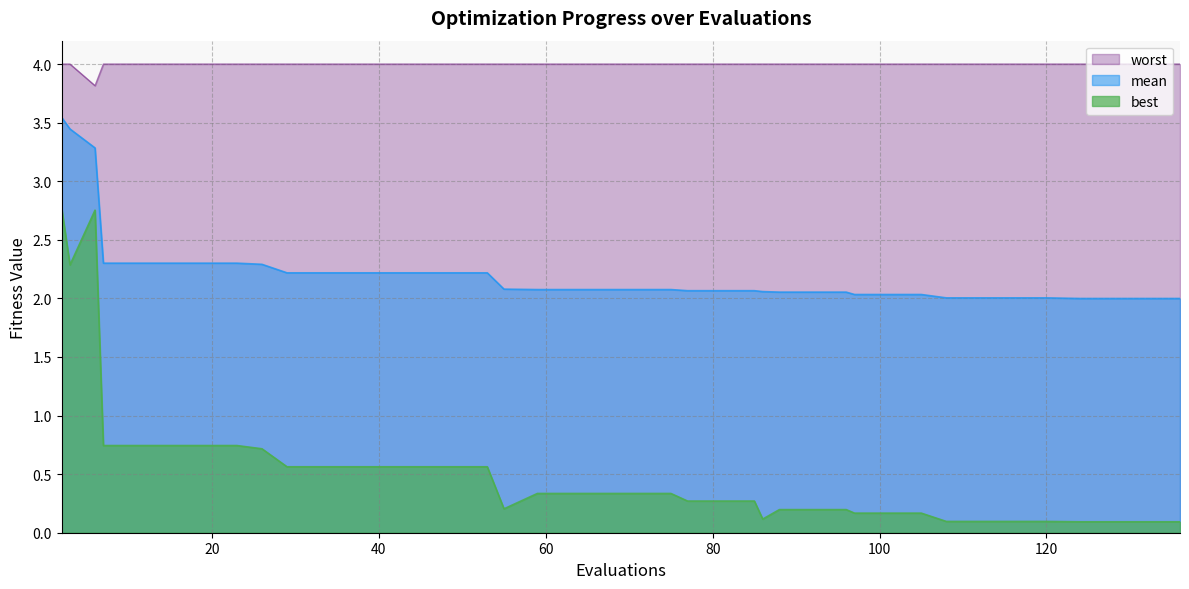

In worst, how many points are lower than both neighbors (excluding endpoints)?

1